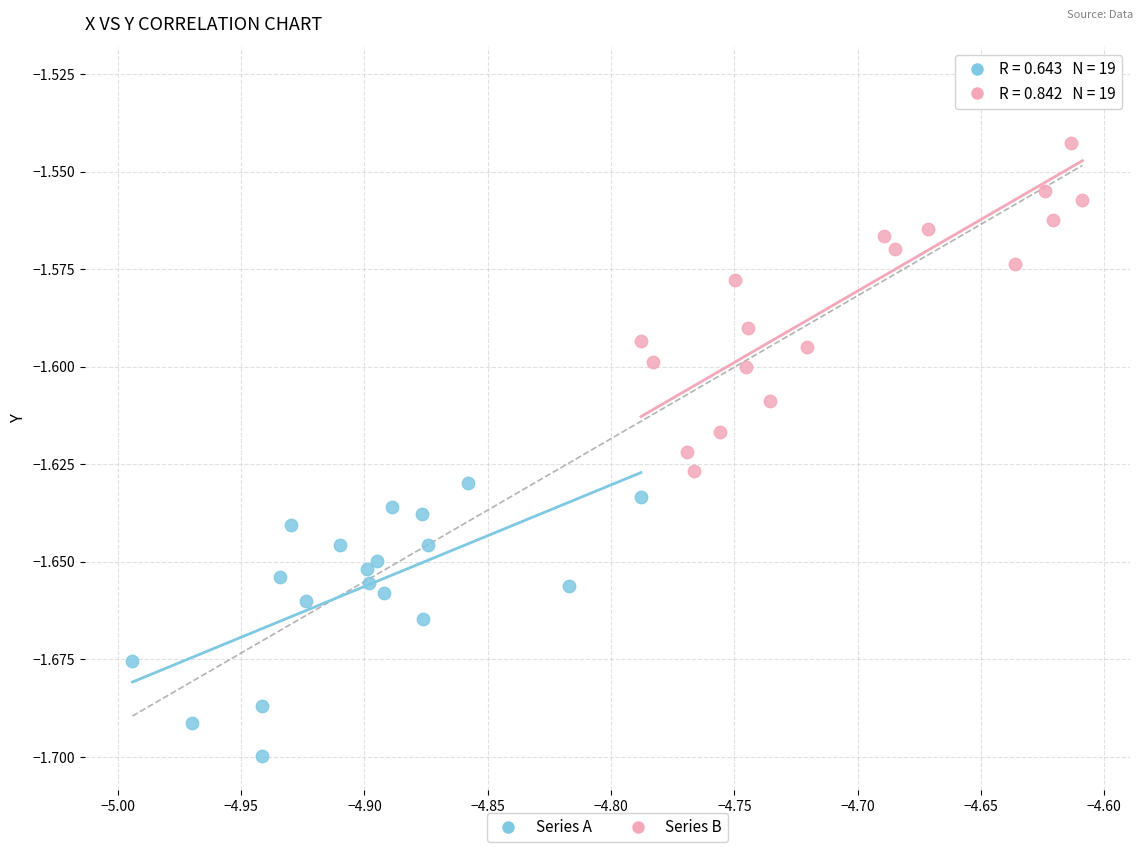

Which series has the largest Y range (max minus min)?

Series B